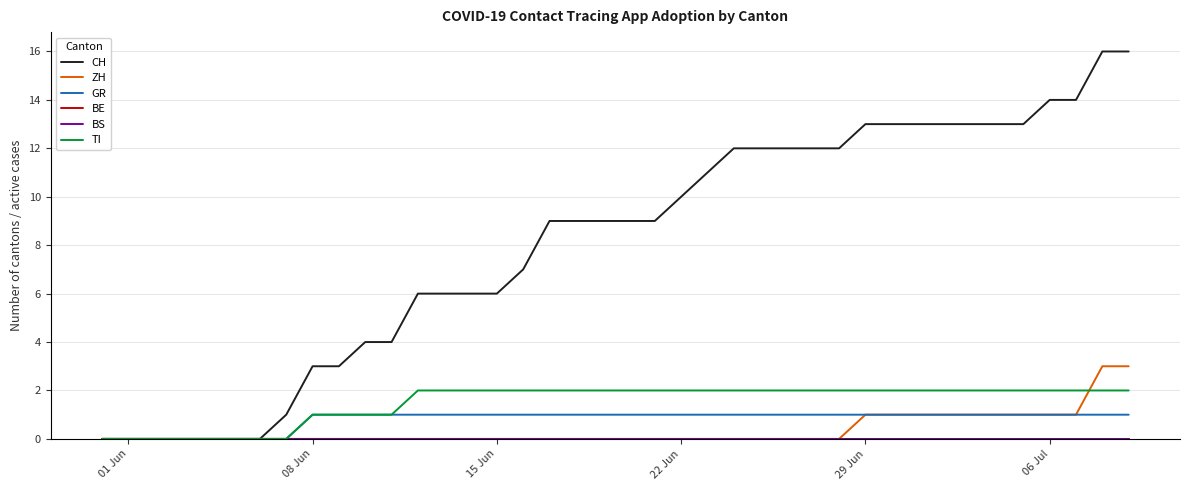

Does the chart display data point markers on the line(s)?

No